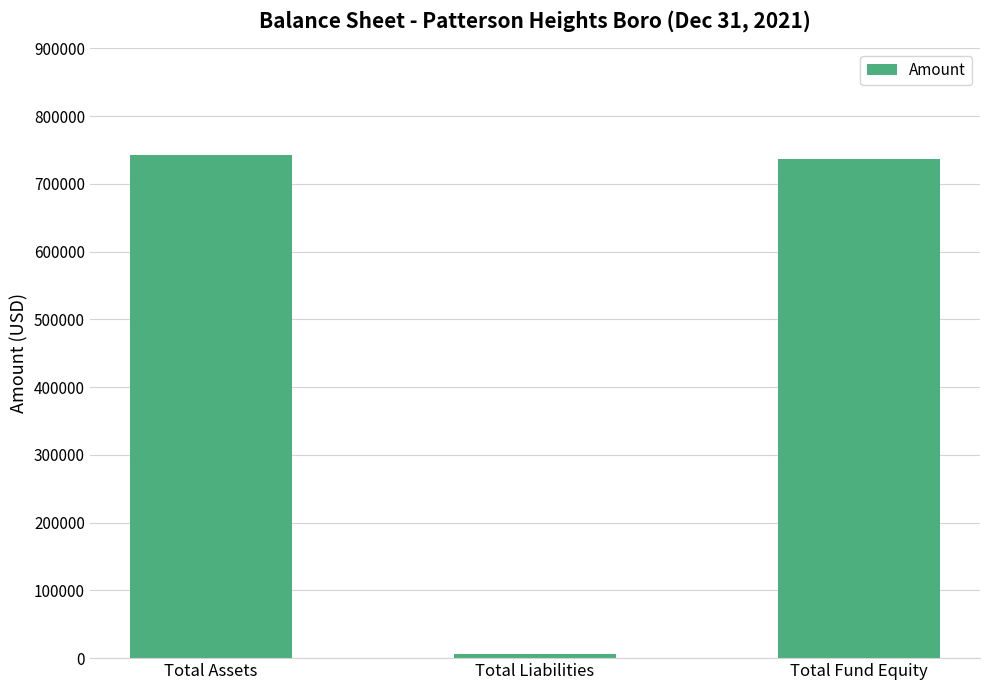

Count the number of data series in this chart.

1